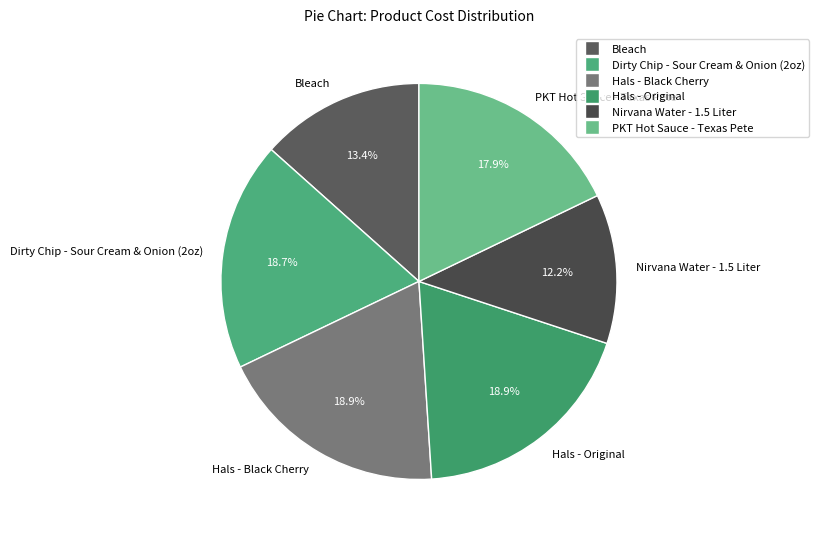

Do Hals - Black Cherry and Nirvana Water - 1.5 Liter together represent more than half of the pie?

No